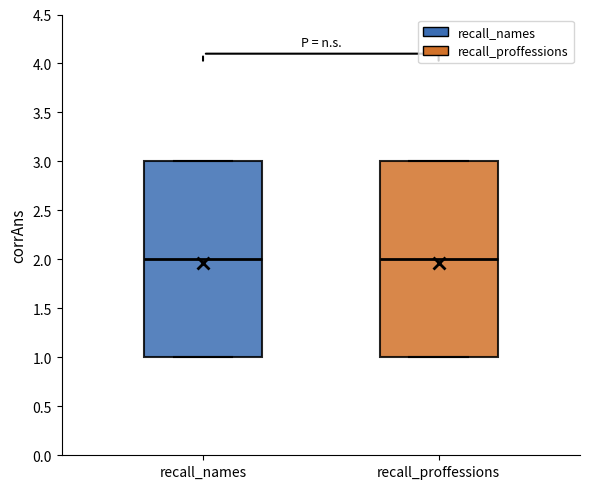

Reading left to right, read every box against the y-axis: the position of its median line, the range the box covers, and the ends of its whiskers. The values are not printed on the chart, so give them approximately, as read against the axis.

recall_names: median 2, box 1 to 3, whiskers 1 to 3
recall_proffessions: median 2, box 1 to 3, whiskers 1 to 3